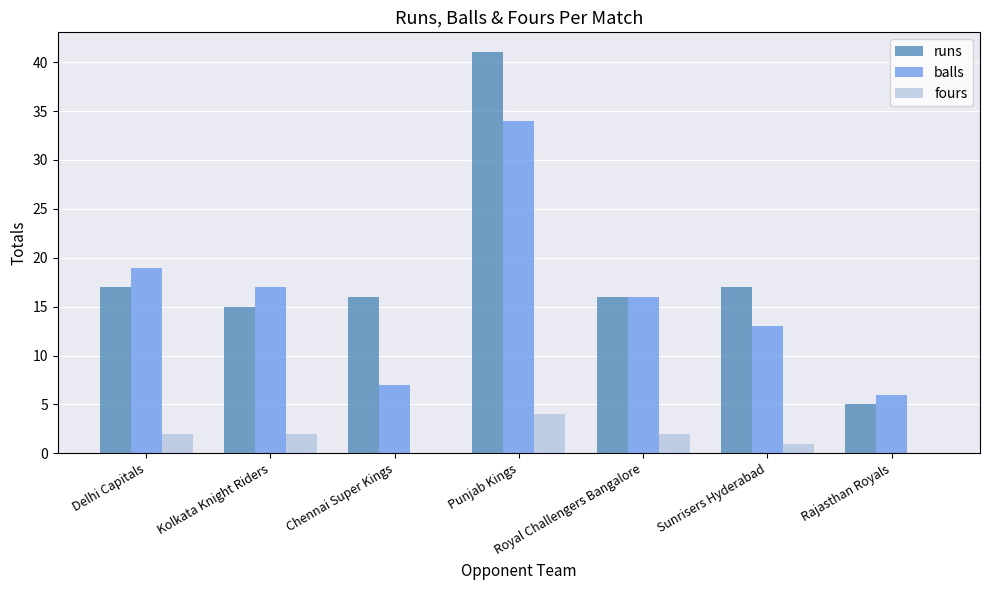

What is the sum of all balls values?

112